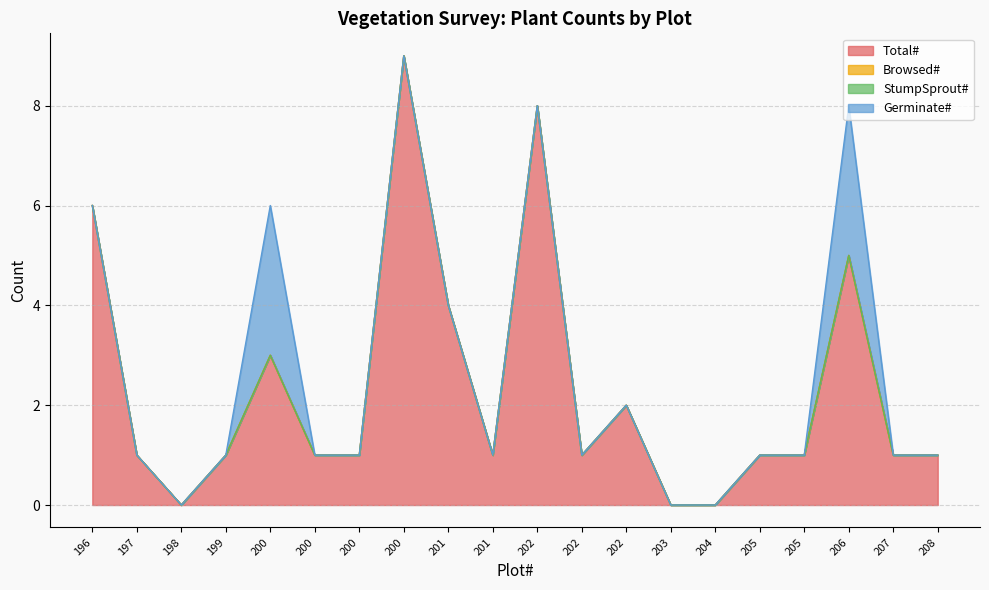

Which category has the lowest value across all series?

198